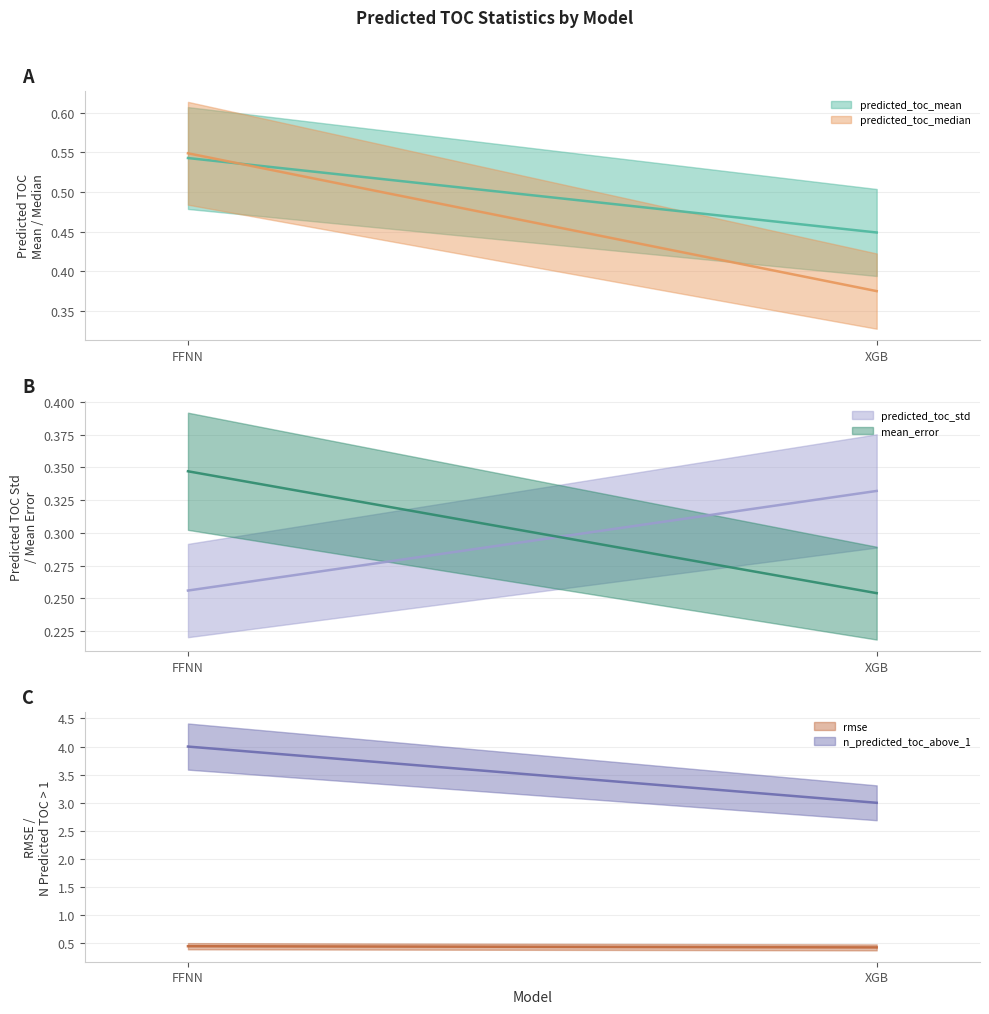

Is it true that predicted_toc_median equals 0.9 at FFNN?

False